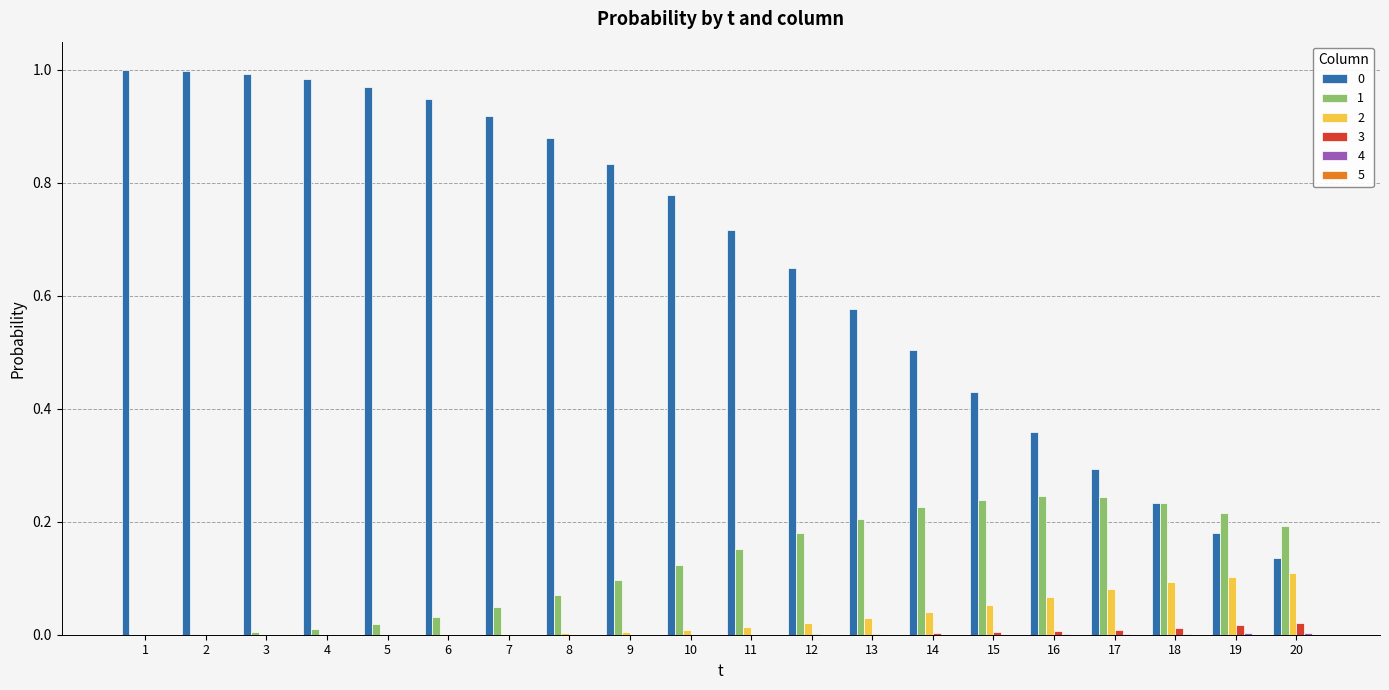

The 0 series shows 1.6 at 7. True or false?

False